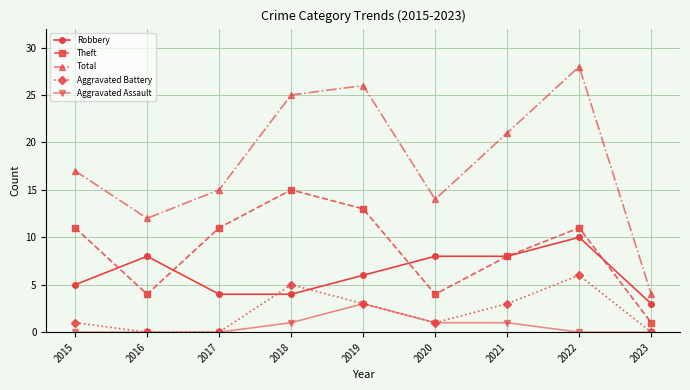

List the labels in order of Total value, smallest first.

2023, 2016, 2020, 2017, 2015, 2021, 2018, 2019, 2022